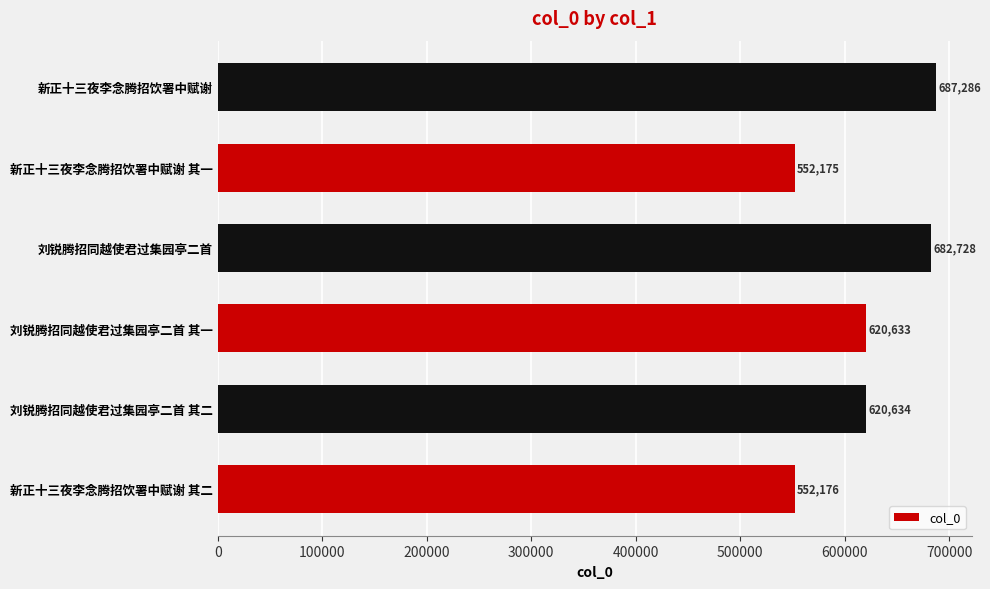

Are the bars horizontal?

Yes